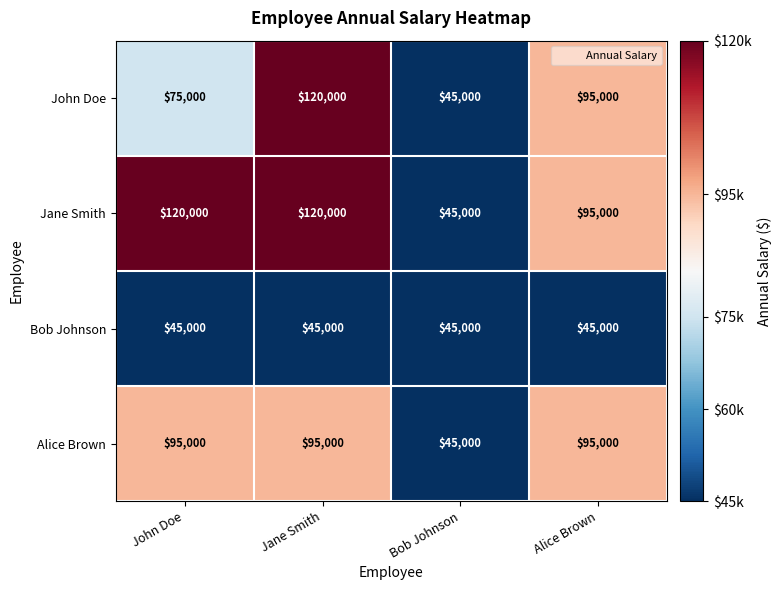

Reading right to left, what are all the values shown in this chart?

John Doe: 95000	45000	120000	75000
Jane Smith: 95000	45000	120000	120000
Bob Johnson: 45000	45000	45000	45000
Alice Brown: 95000	45000	95000	95000